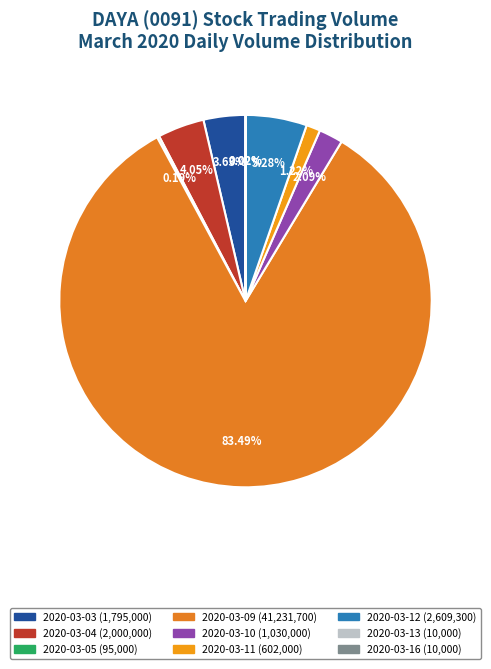

What is the smallest slice in the pie chart?

2020-03-13